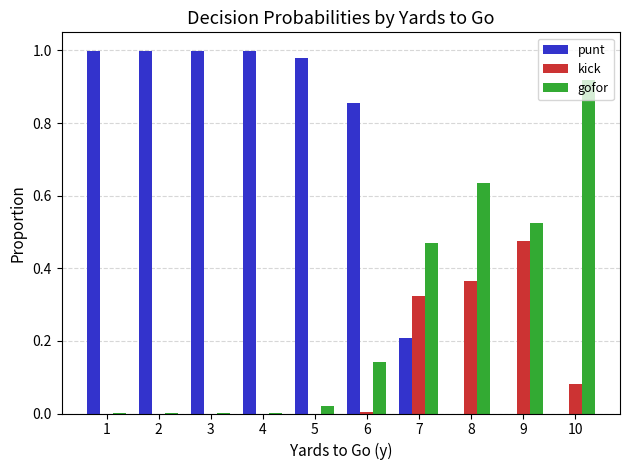

Which series has the largest total across all categories?

punt